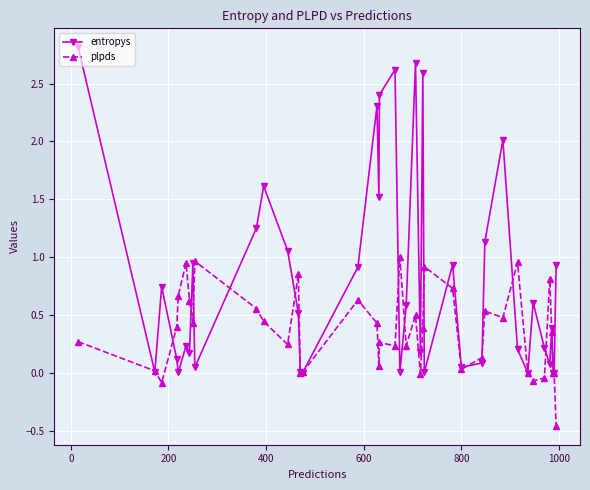

List the series in order of their overall mean, highest first.

entropys, plpds